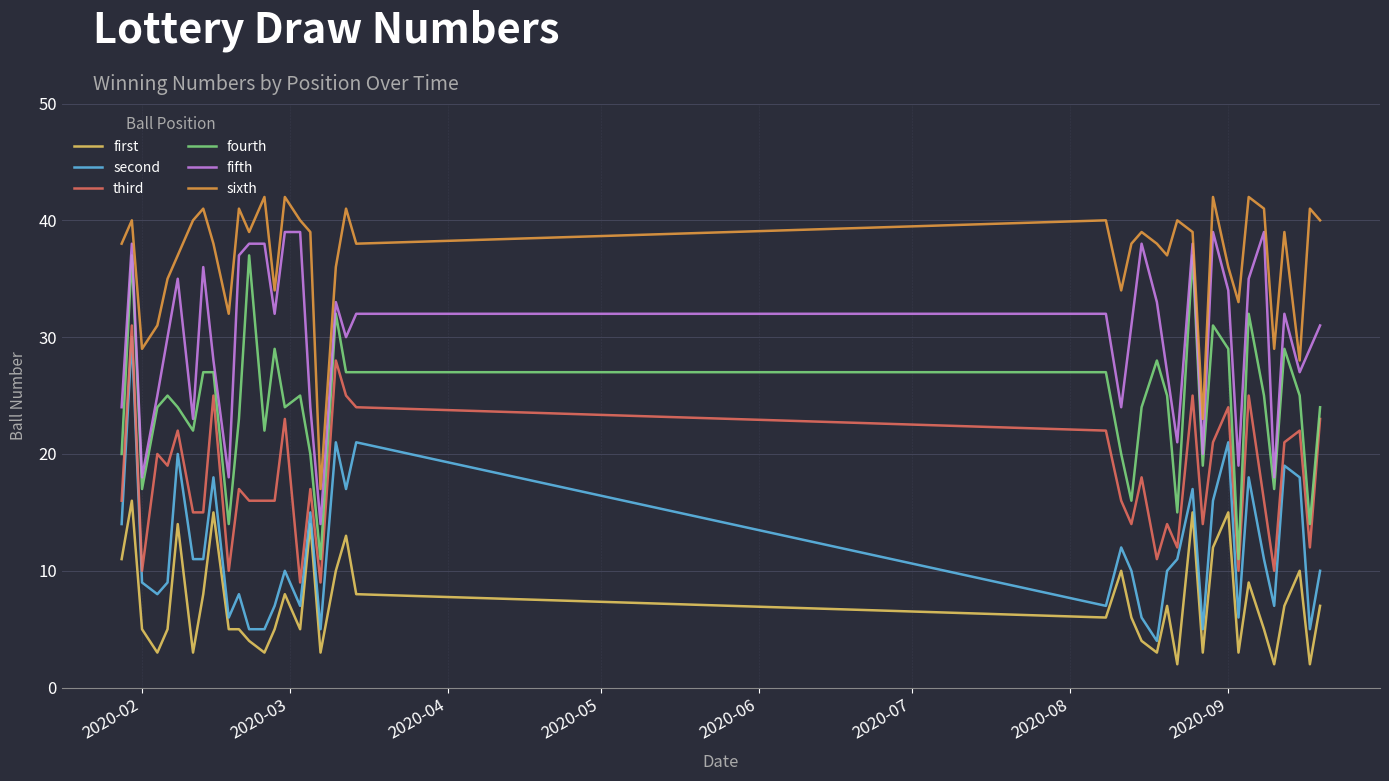

How many interior local peaks does the sixth series have?

13